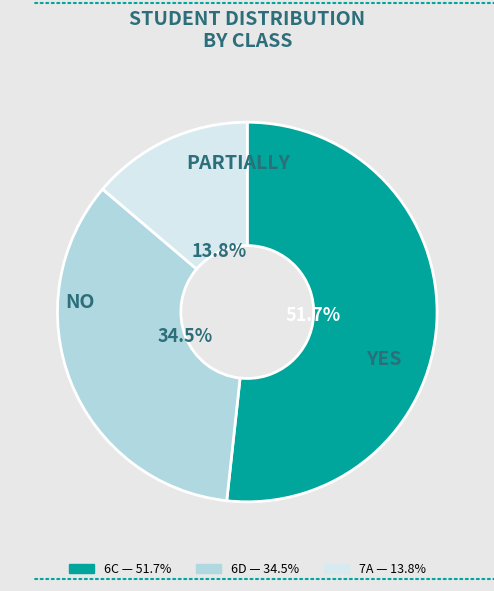

Count the number of slices in the pie.

3